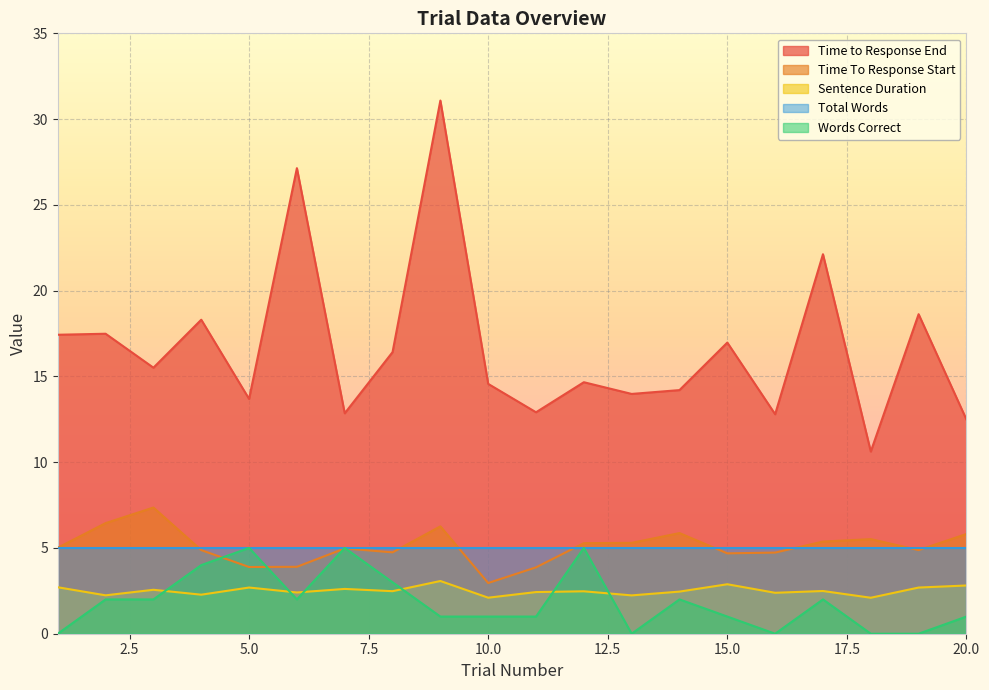

Which series has the largest total across all categories?

Time to Response End